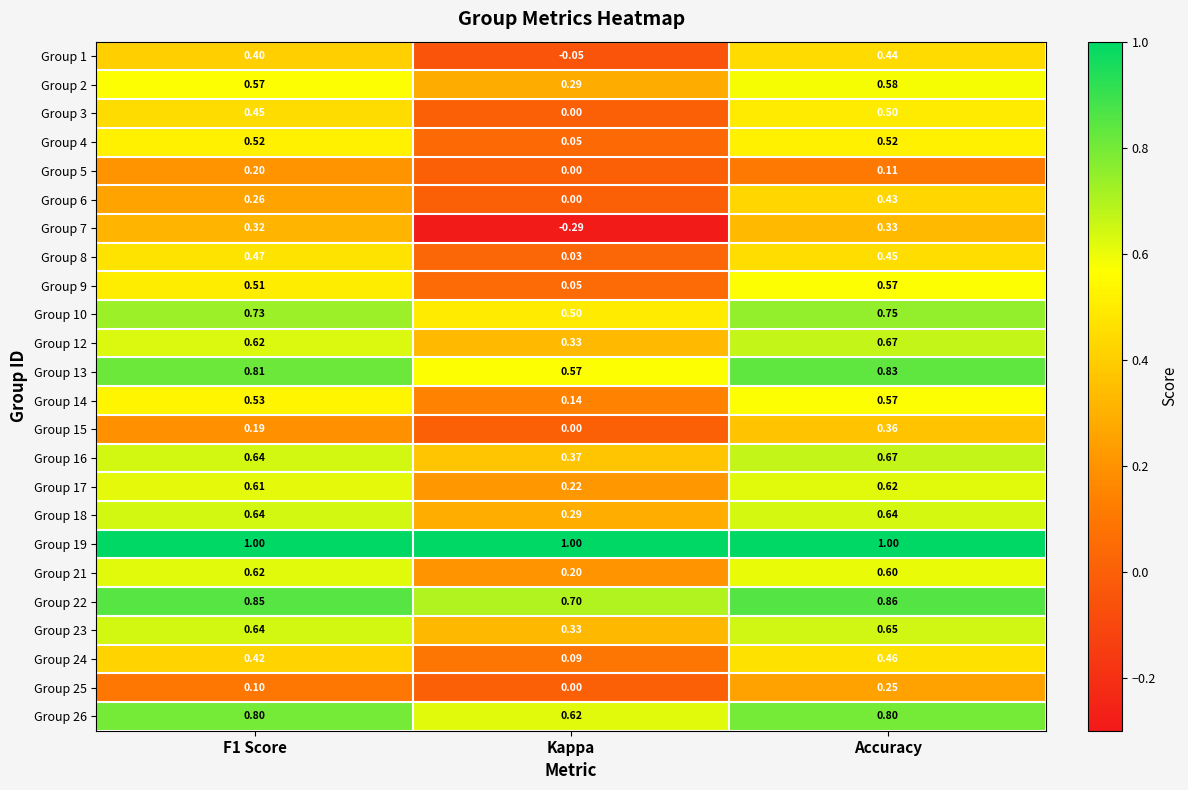

At which label does Group 14 reach its minimum?

Kappa